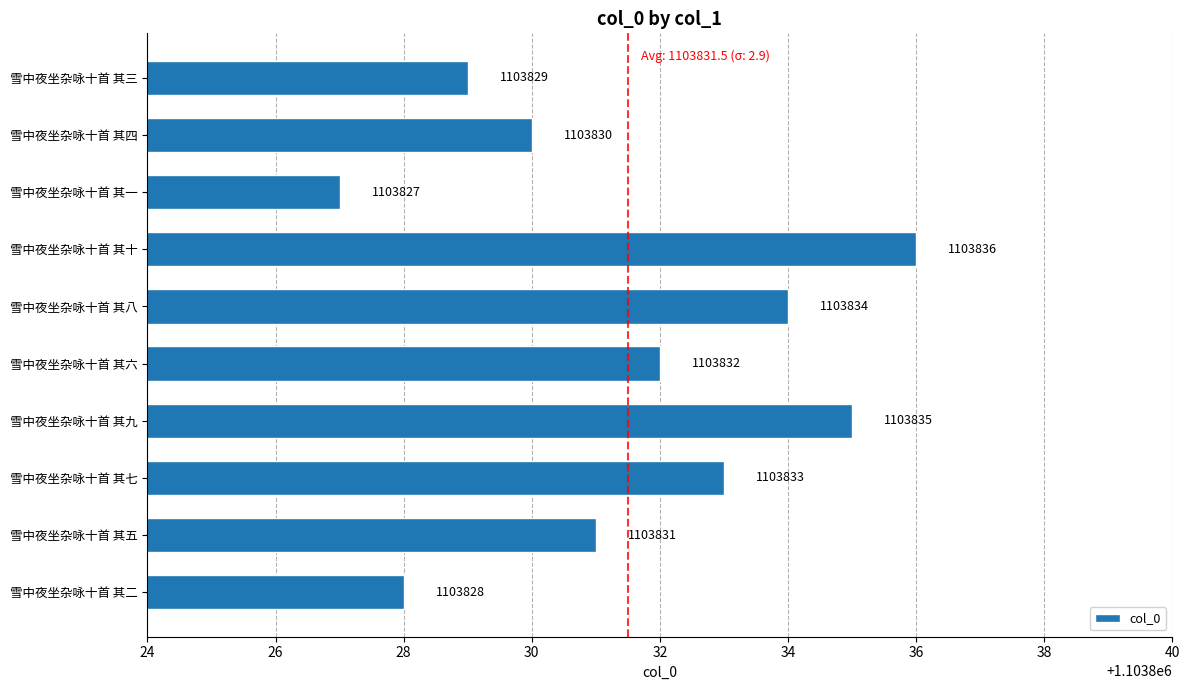

At which label is the value closest to 1103831?

雪中夜坐杂咏十首 其五